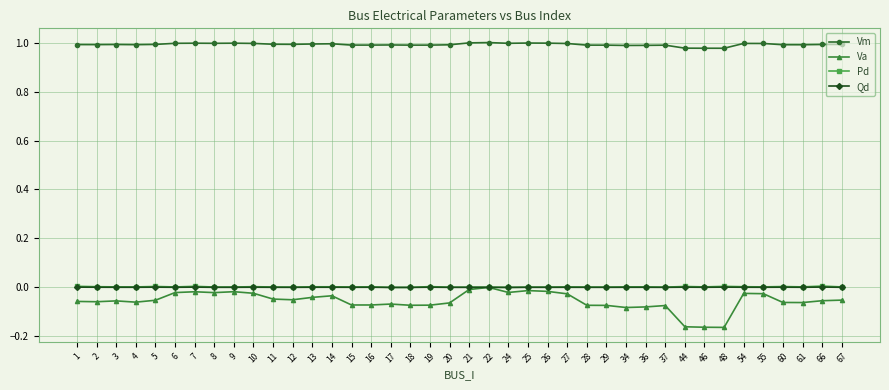

True or false: Pd has more than 2 points higher than both neighbors.

True